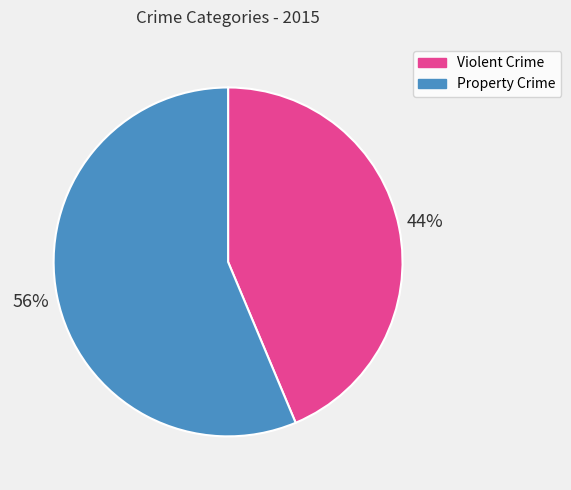

Does any single category account for the majority?

Yes